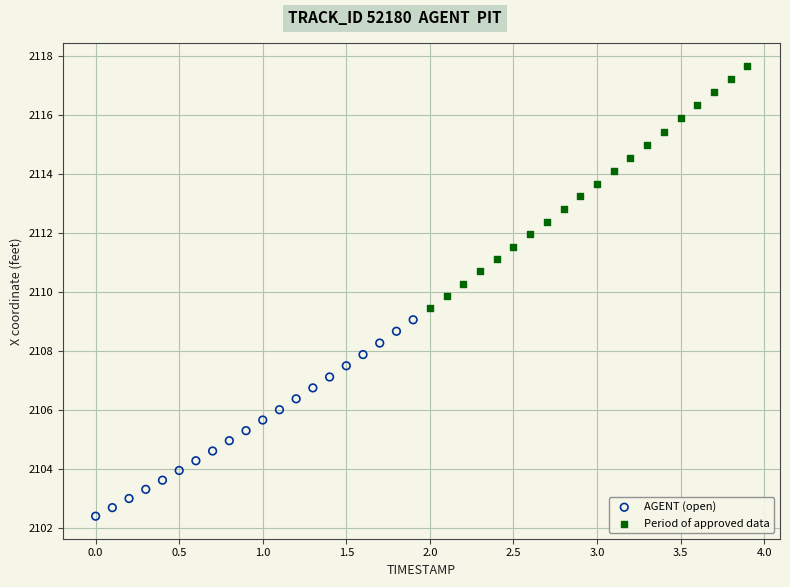

Which series contains the lowest Y value?

AGENT (open)